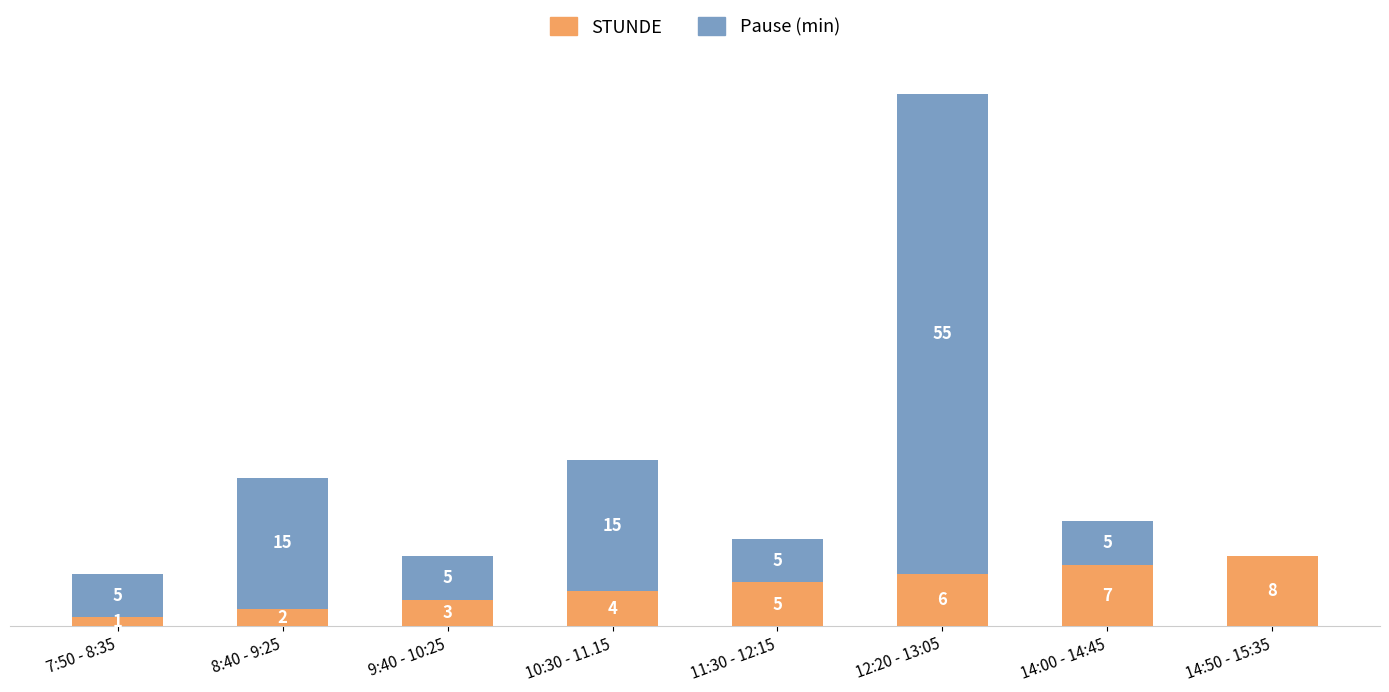

At which label does STUNDE reach its peak?

14:50 - 15:35